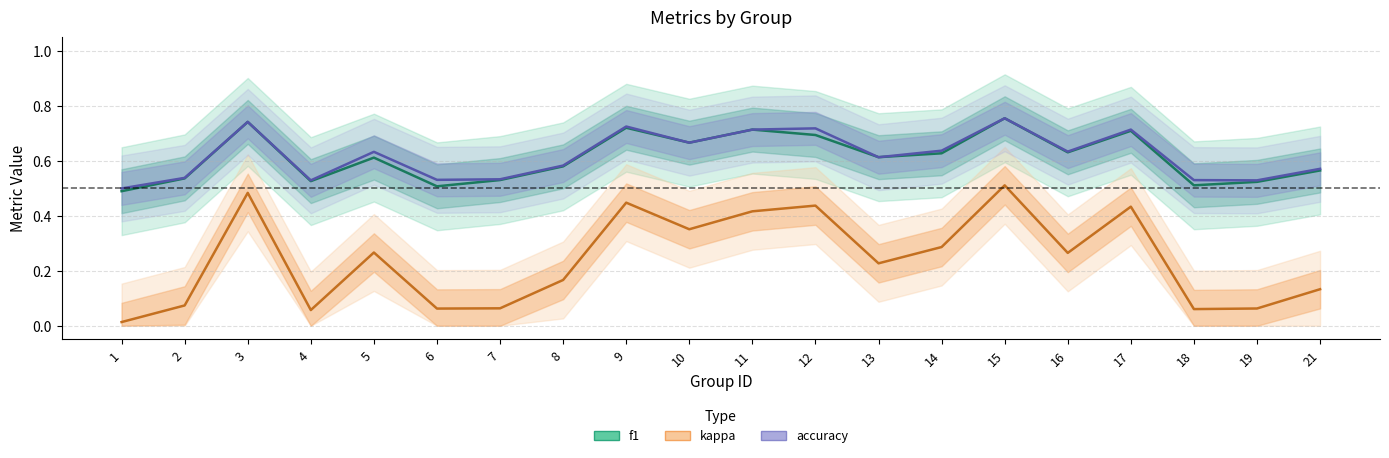

True or false: accuracy and kappa intersect in this chart.

False